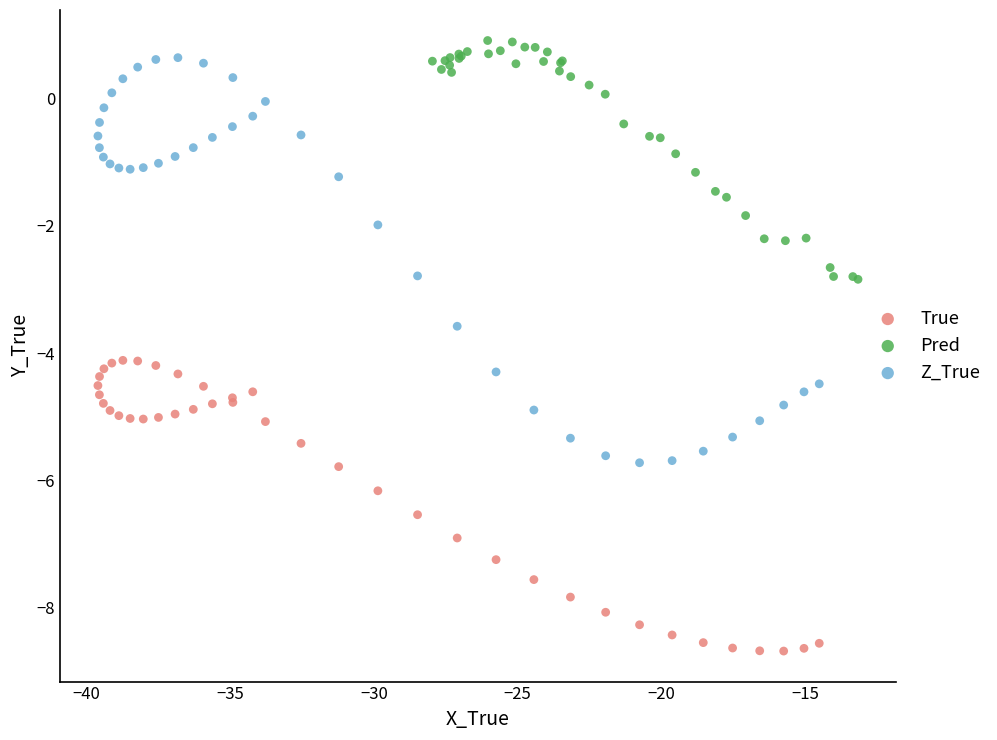

Which series has the largest Y range (max minus min)?

Z_True